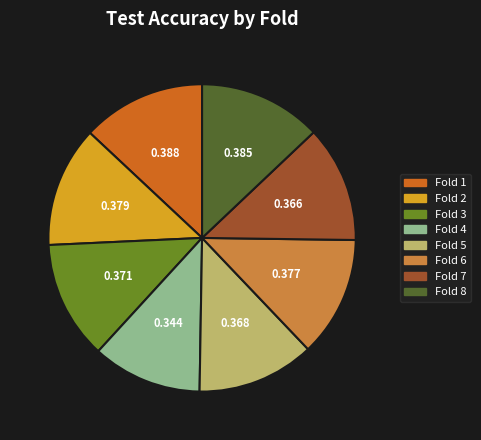

Does any single category account for the majority?

No